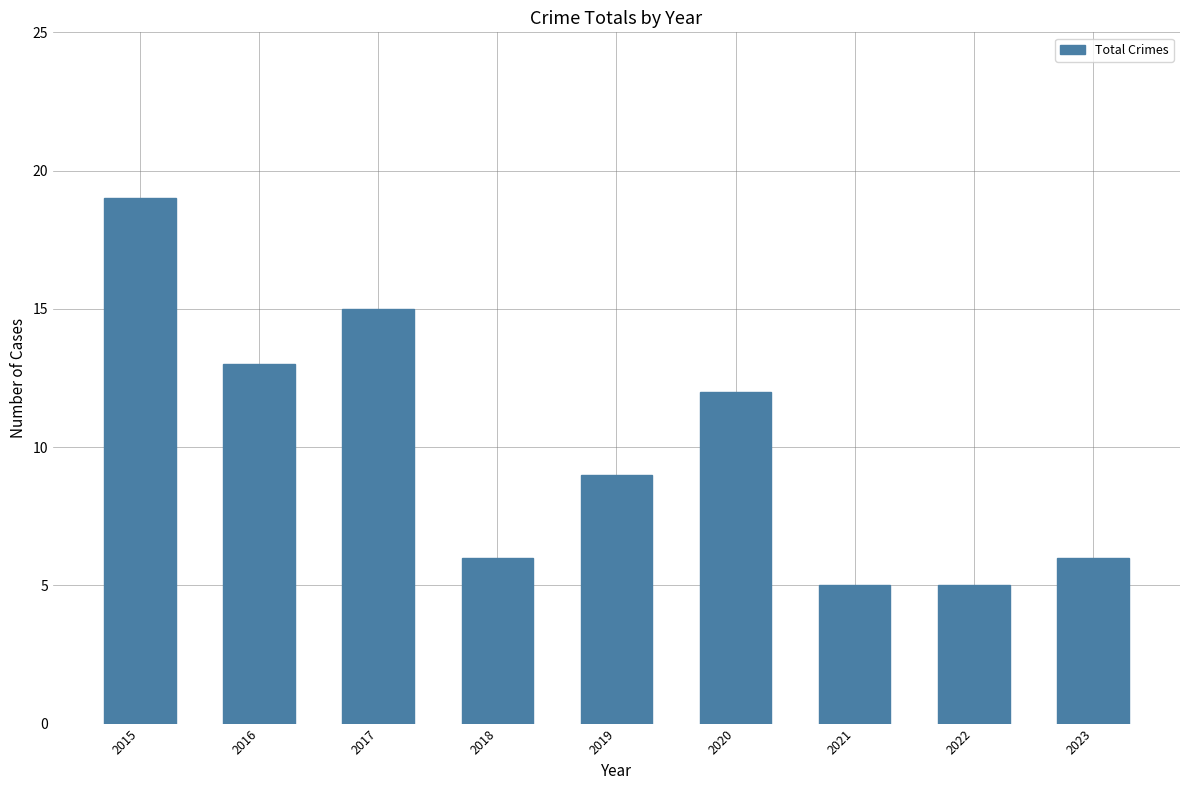

What is the change in value from 2017 to 2018?

-9